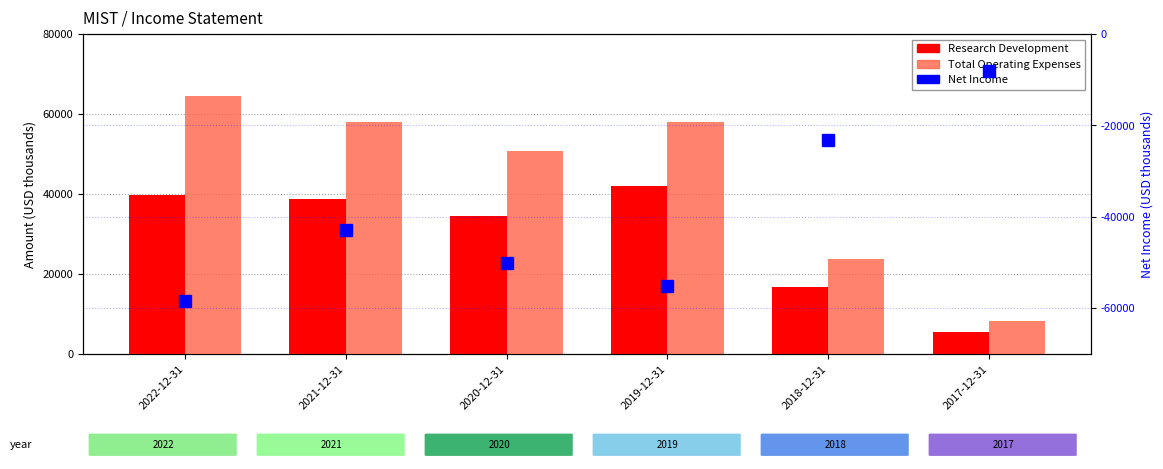

Reading left to right, what are all the values shown in this chart?

Research Development: 39700	38700	34500	42000	16800	5600
Total Operating Expenses: 64600	58100	50700	57900	23800	8300
Net Income: -58400	-42900	-50000	-55200	-23200	-8100